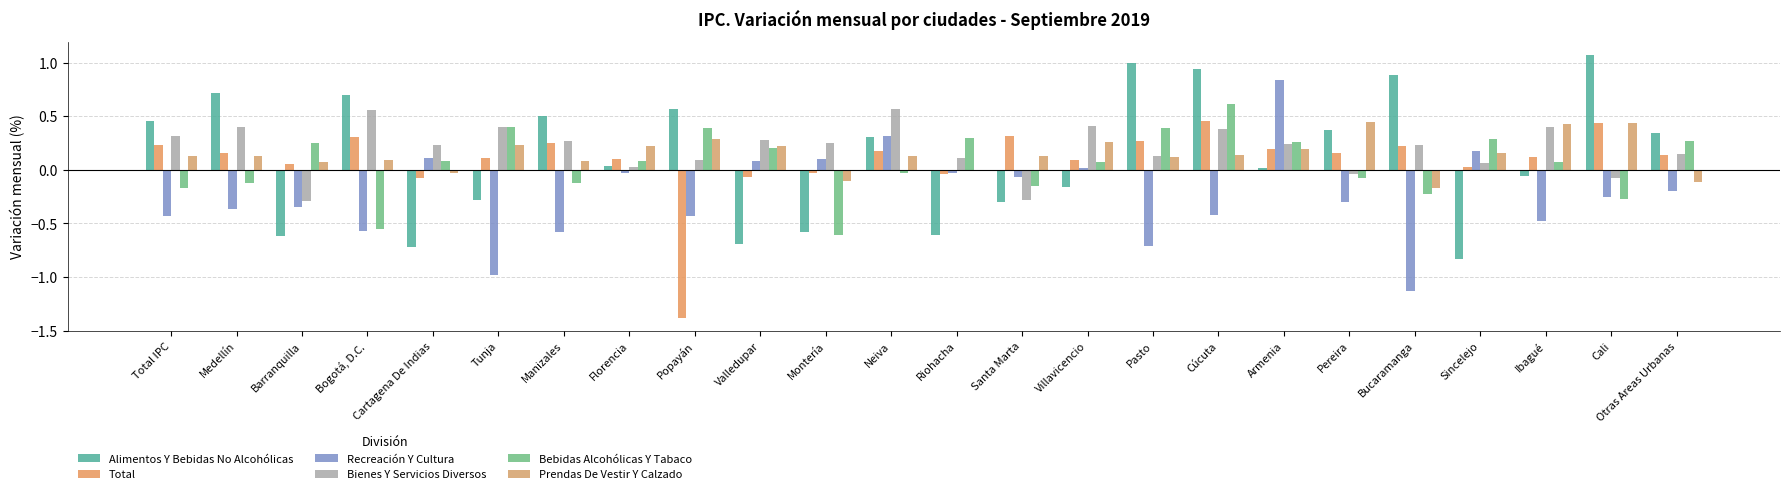

At which category does the chart reach its peak across all series?

Cali